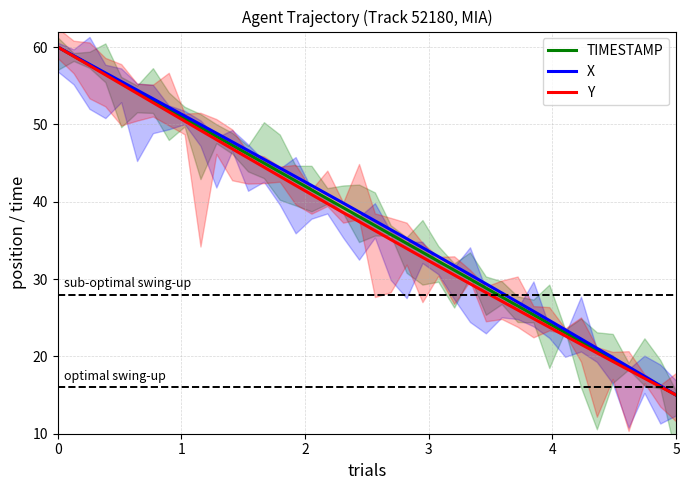

What is the lowest value of the Y series?

15.0